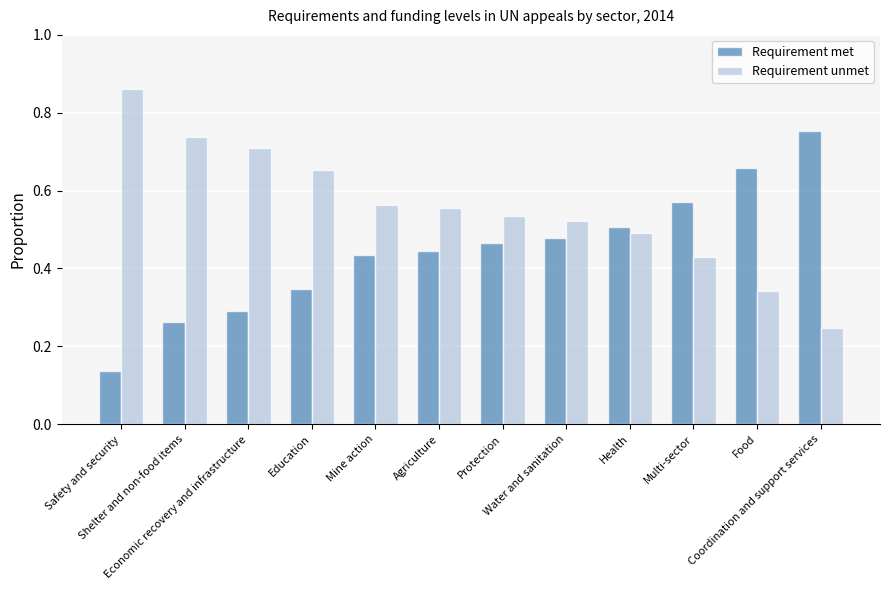

At how many categories does at least one series exceed 0?

12